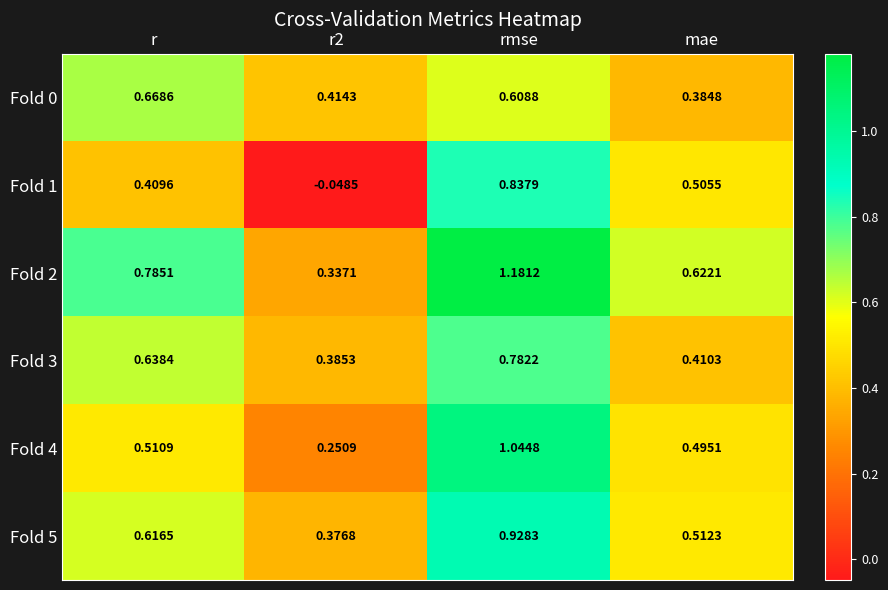

At which category is the sum across all series the highest?

rmse